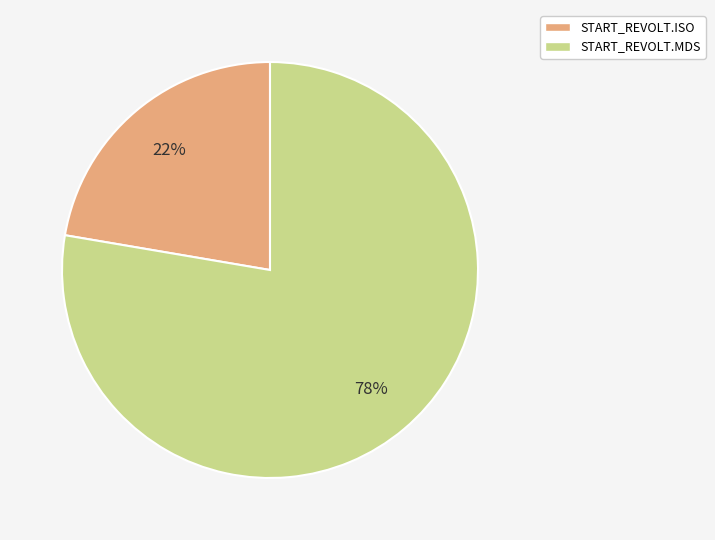

Is it true that START_REVOLT.MDS is 78% of the pie?

True